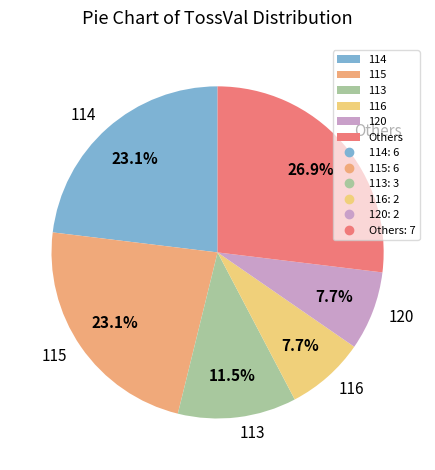

What is the total percentage of 115 and 120?

30.8%